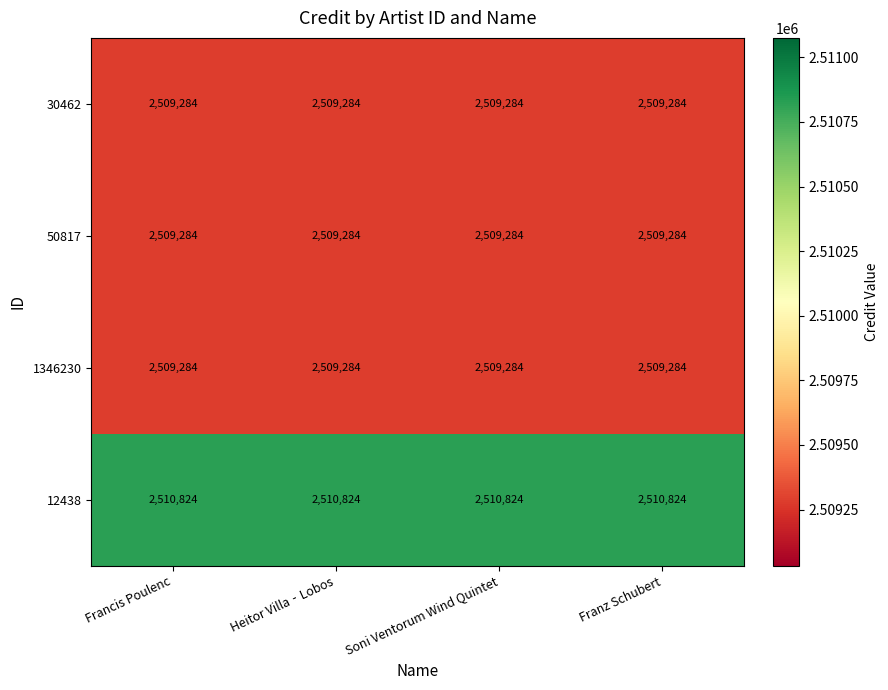

The value of 50817 at Francis Poulenc is 863885. True or false?

False